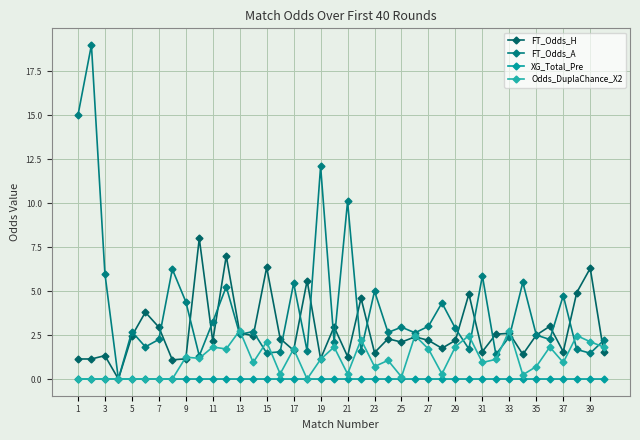

Count the number of data series in this chart.

4